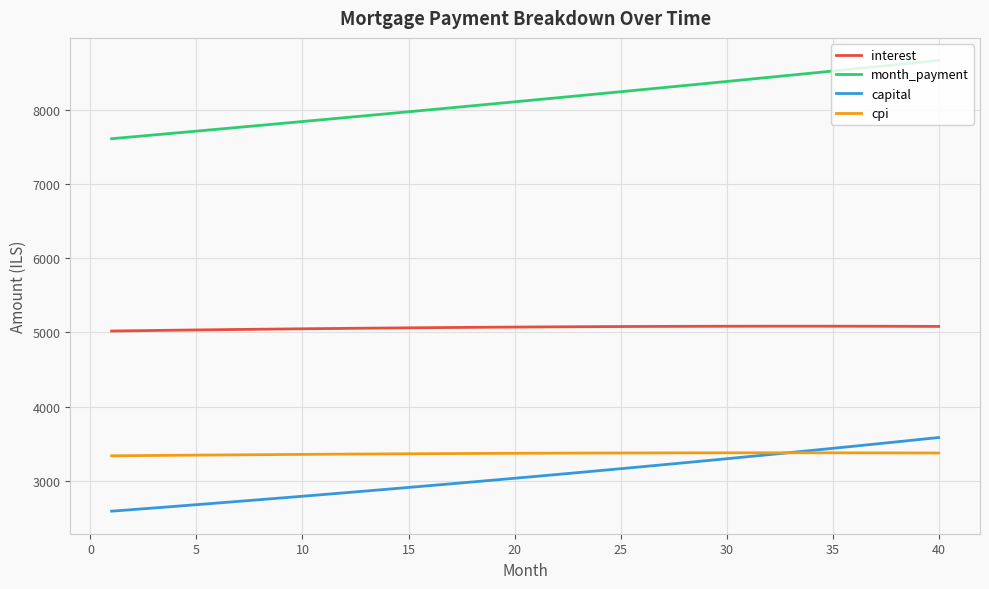

True or false: capital and month_payment intersect in this chart.

False